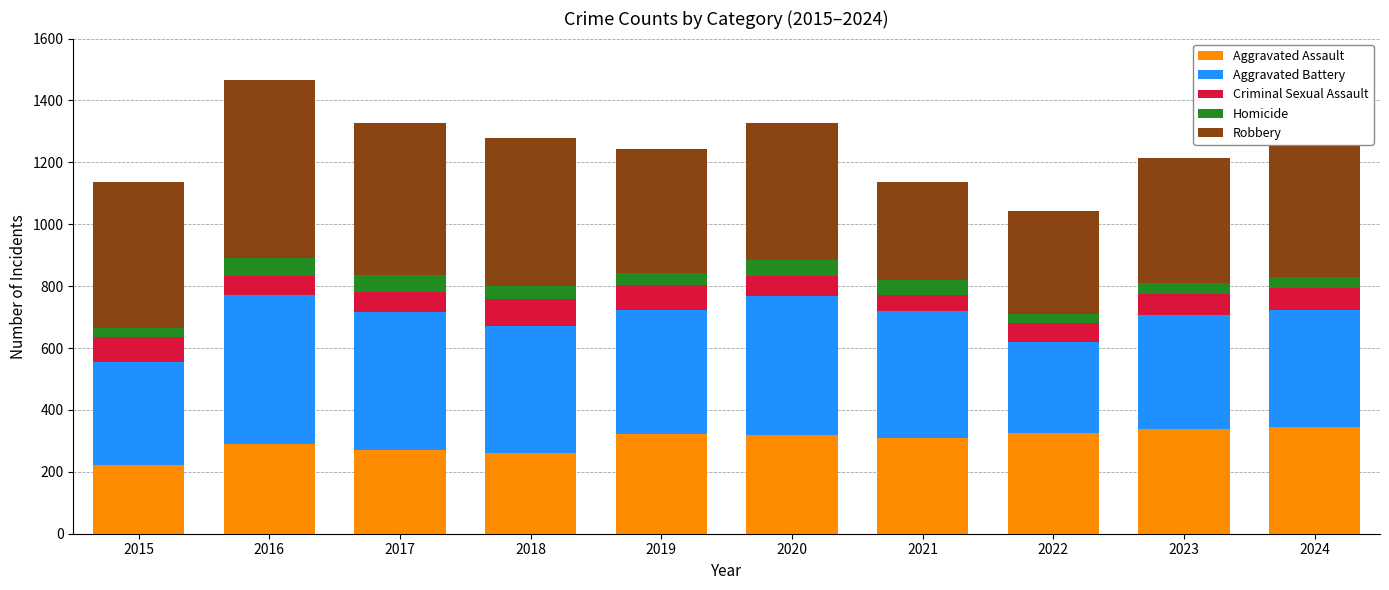

Which category has the lowest value in the Aggravated Assault series?

2015